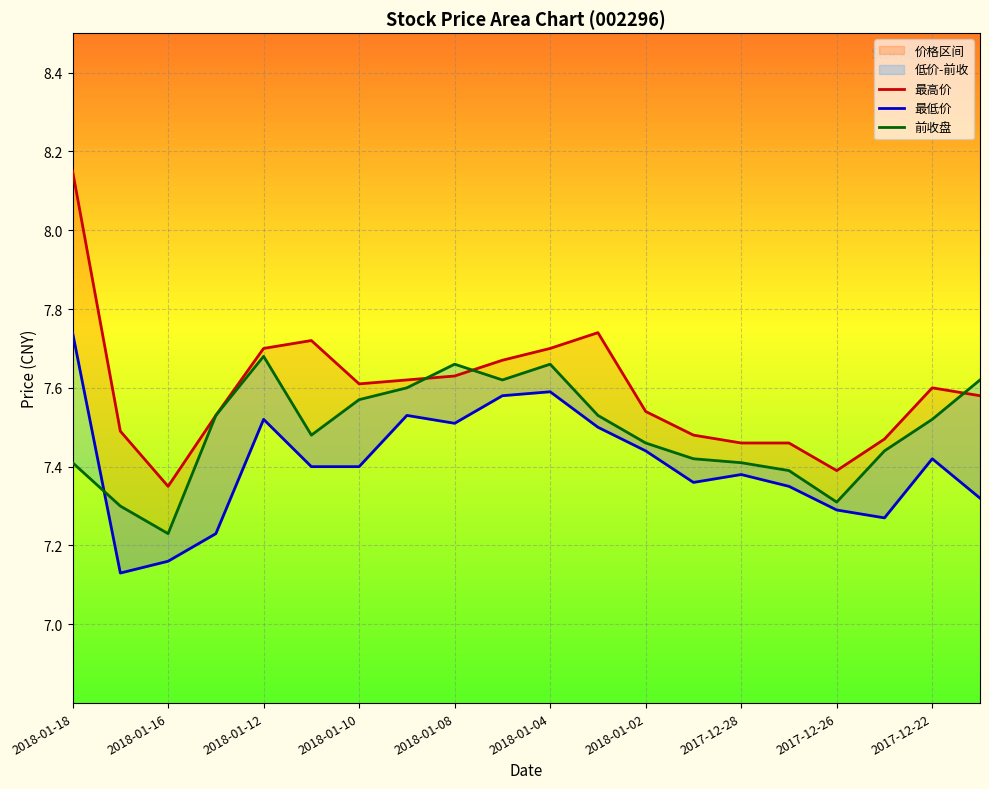

How many categories are shown in the chart?

20